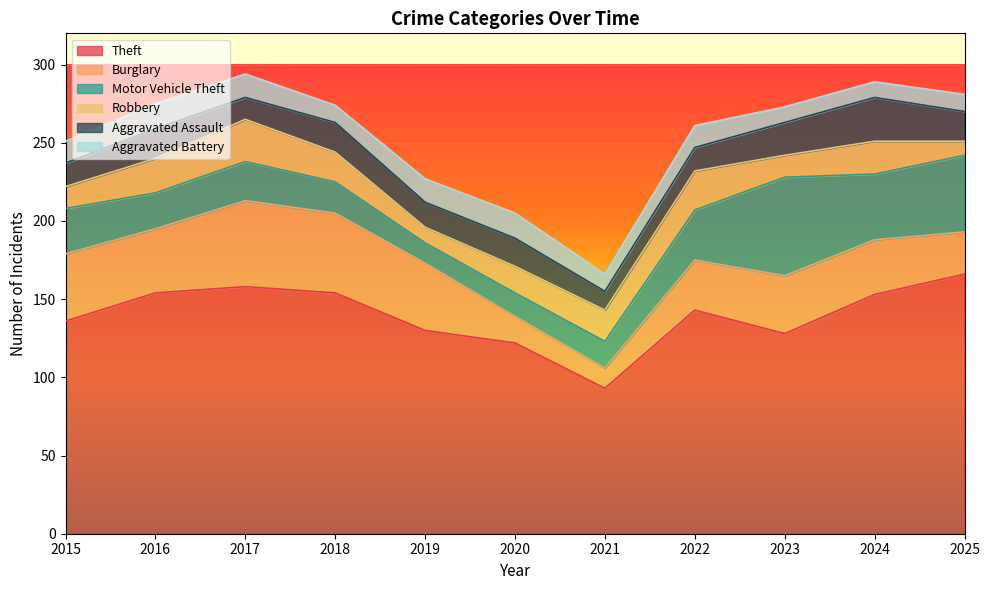

What is the difference between the maximum and minimum values in the Theft series?

73